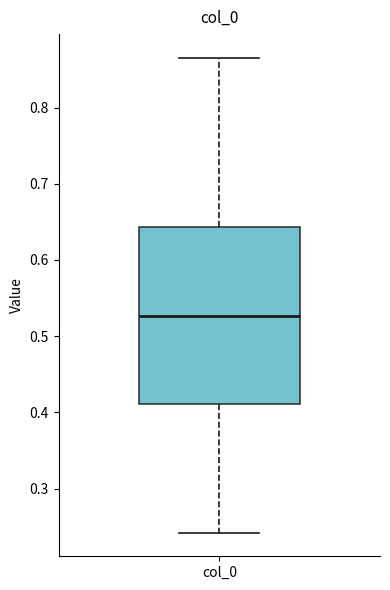

Transcribe this box plot: give where the median line is, the range the box spans, and where the two whiskers end, as read against the y-axis. The values are not printed on the chart, so give them approximately, as read against the axis.

median 0.53, box 0.41 to 0.64, whiskers 0.24 to 0.87